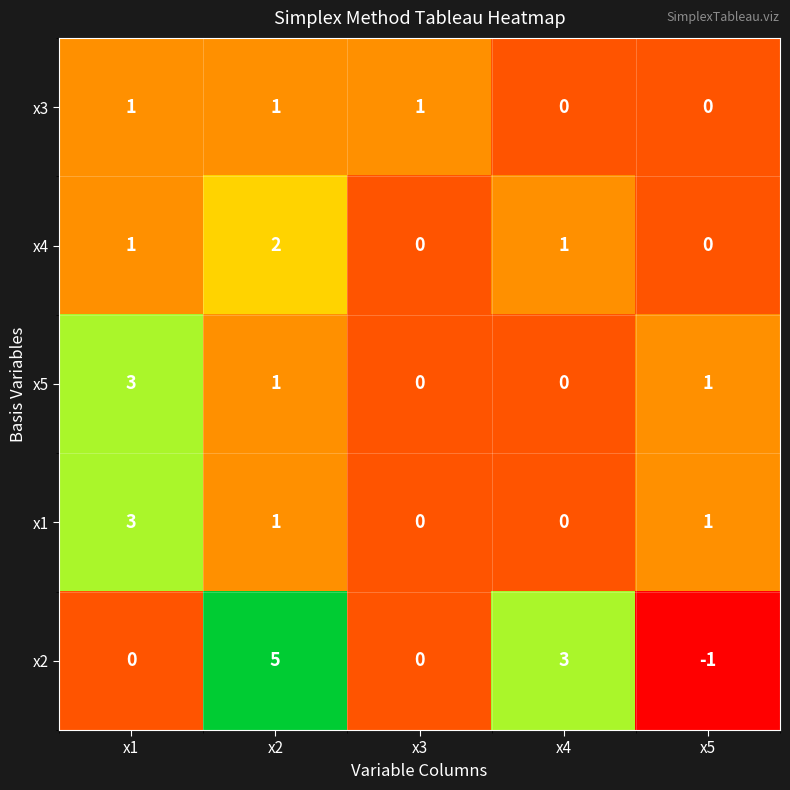

What is the difference between the maximum and second lowest values in the x2 series?

5